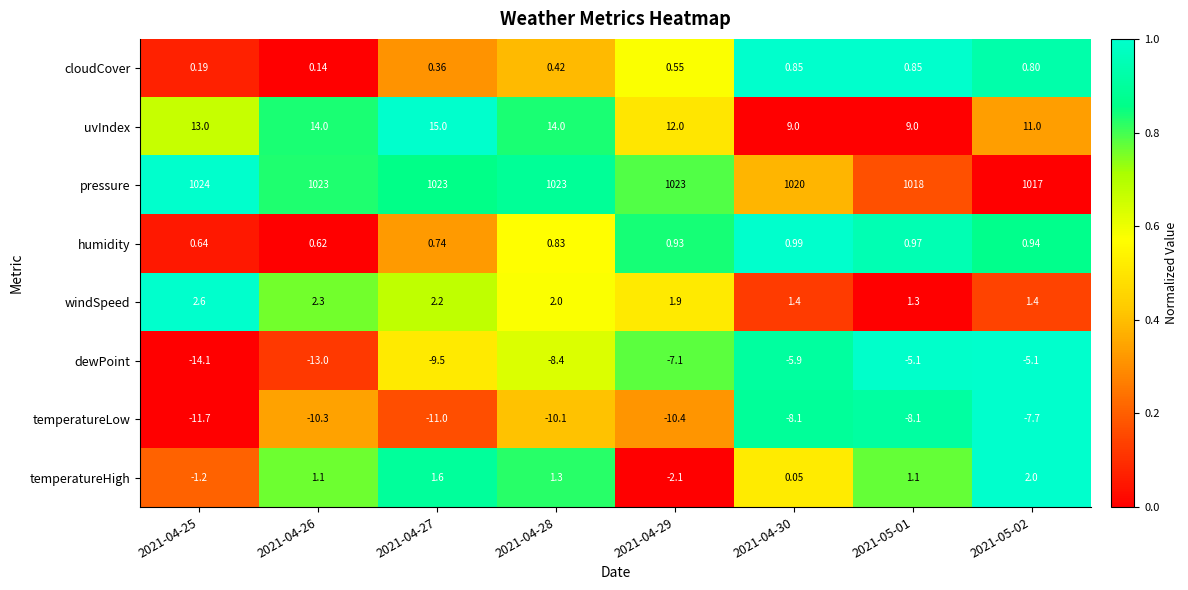

Between 2021-04-27 and 2021-04-28, which series saw the biggest shift?

dewPoint